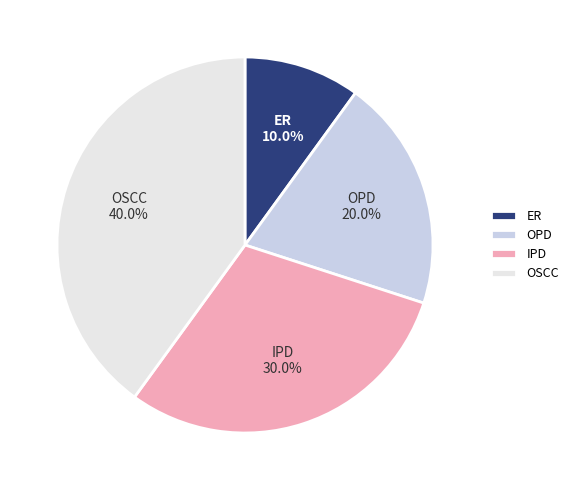

What is the ratio of the value at IPD to the value at OPD?

1.5